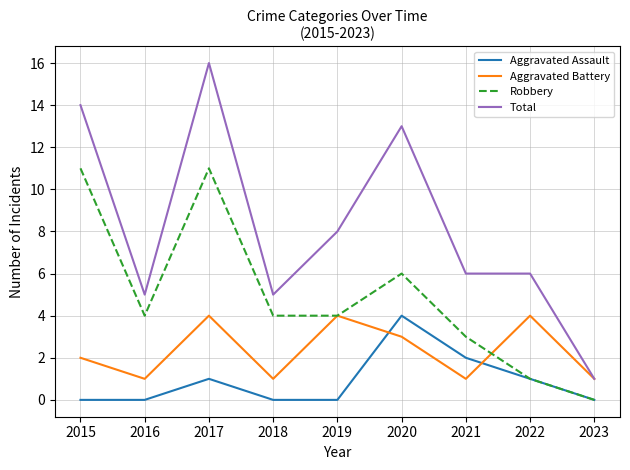

What is the difference between the Total values at 2015 and 2019?

6